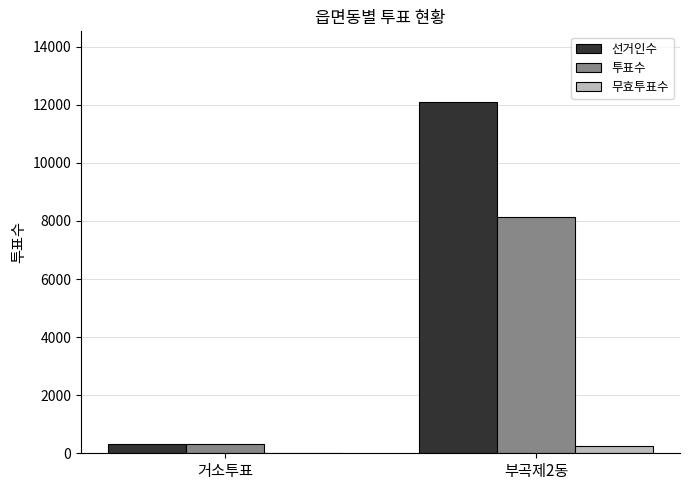

True or false: 선거인수 has a value of 328 at 거소투표.

True